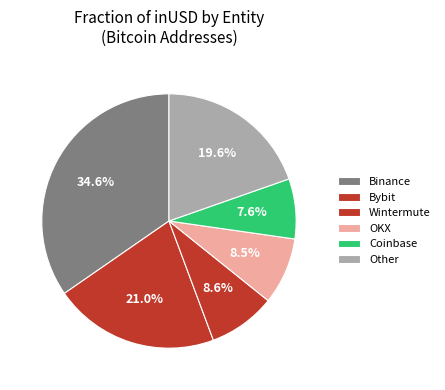

To the nearest percent, what percentage of the pie is Binance?

35%